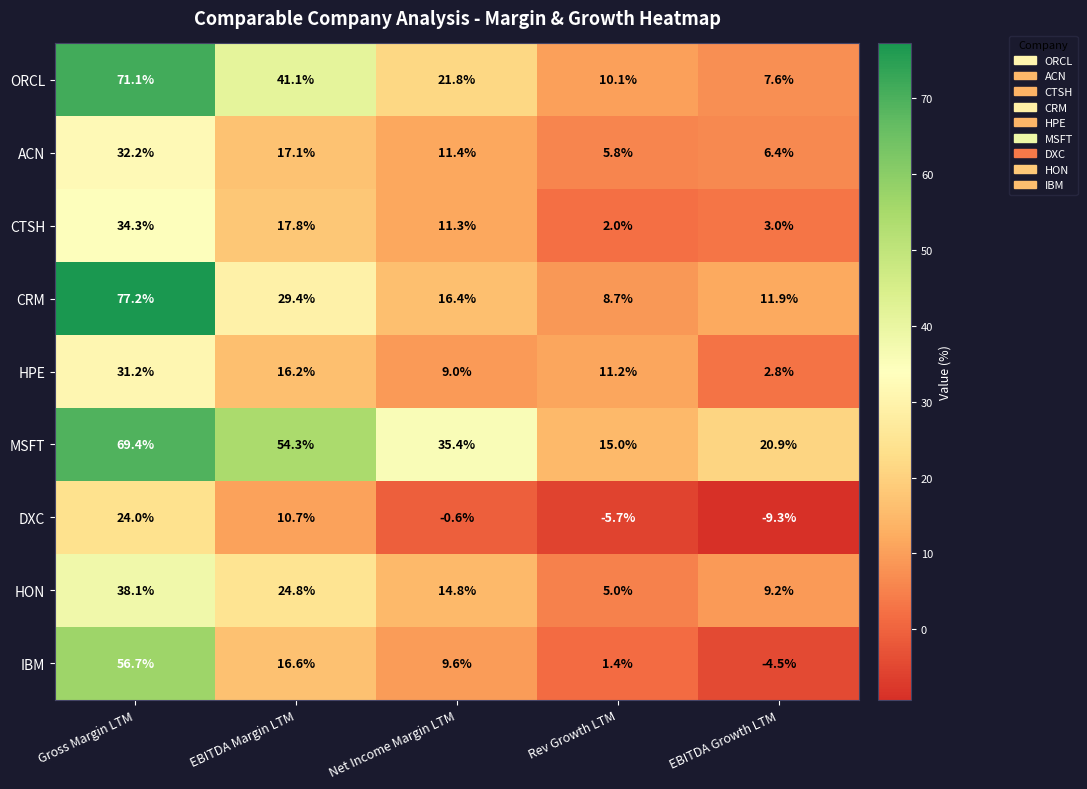

Which series changed the most between EBITDA Margin LTM and EBITDA Growth LTM?

ORCL